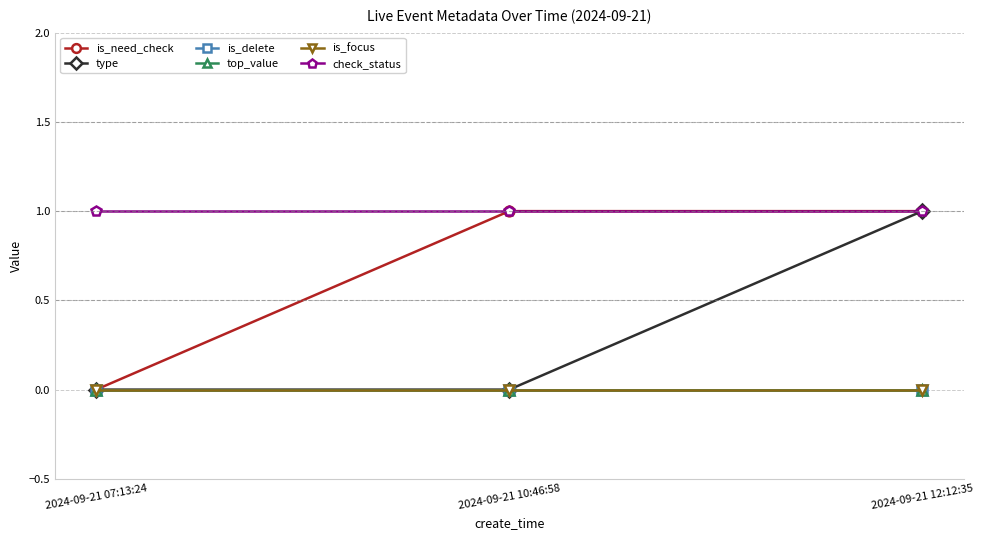

At which label is is_need_check closest to 0?

2024-09-21 07:13:24